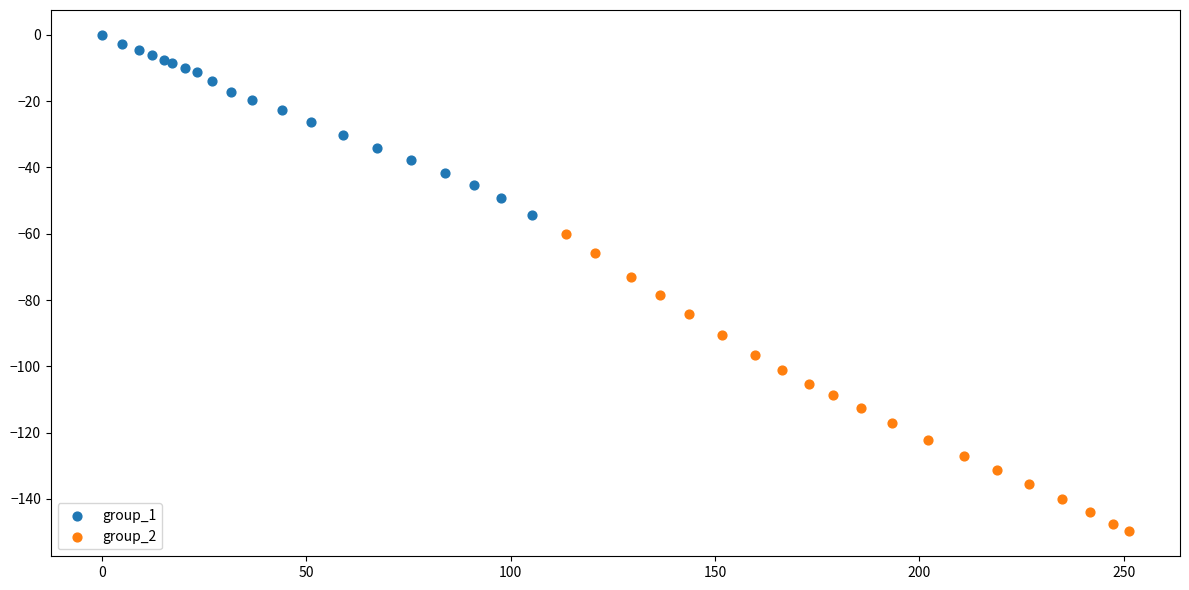

Which series reaches the minimum Y coordinate?

group_2